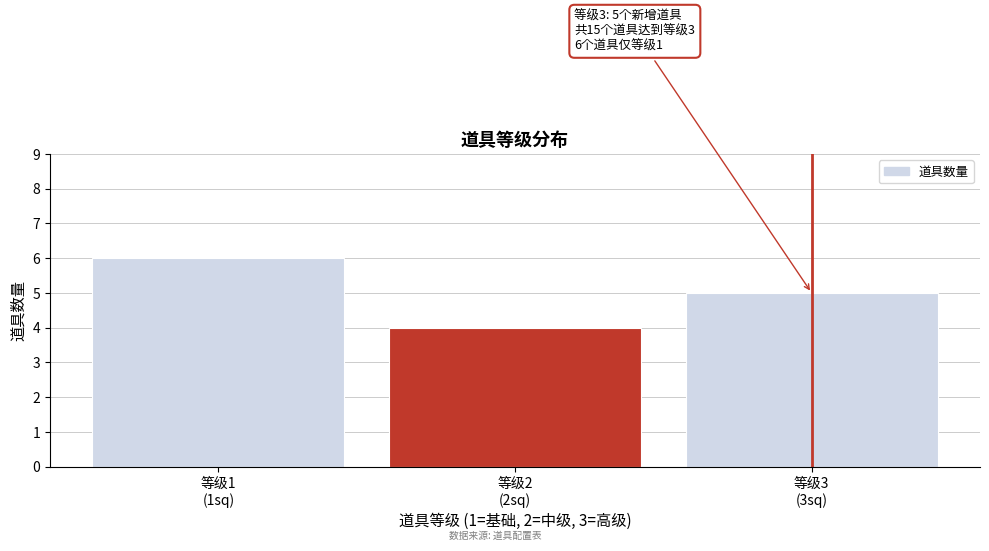

Reading left to right, extract all data points from this chart.

6	4	5